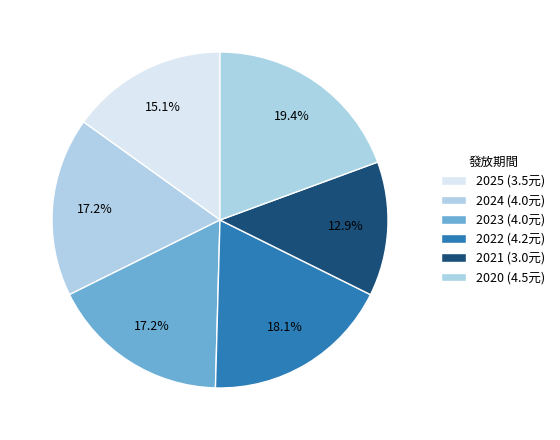

Count the number of slices in the pie.

6